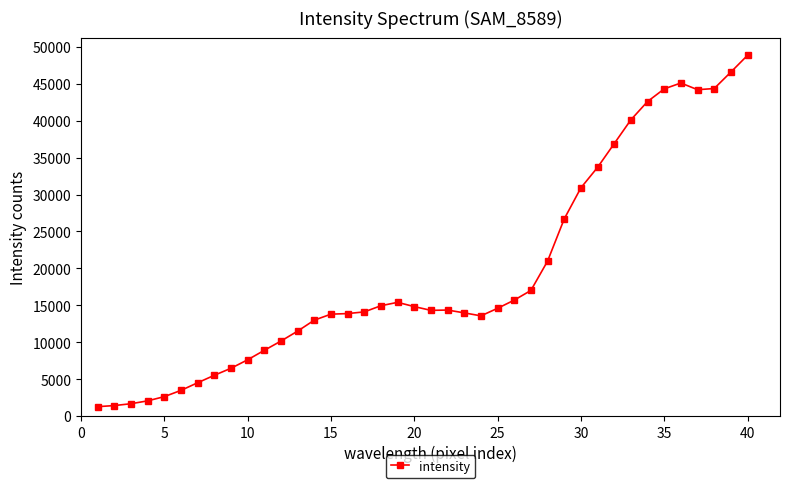

Does the chart have visible grid lines?

No